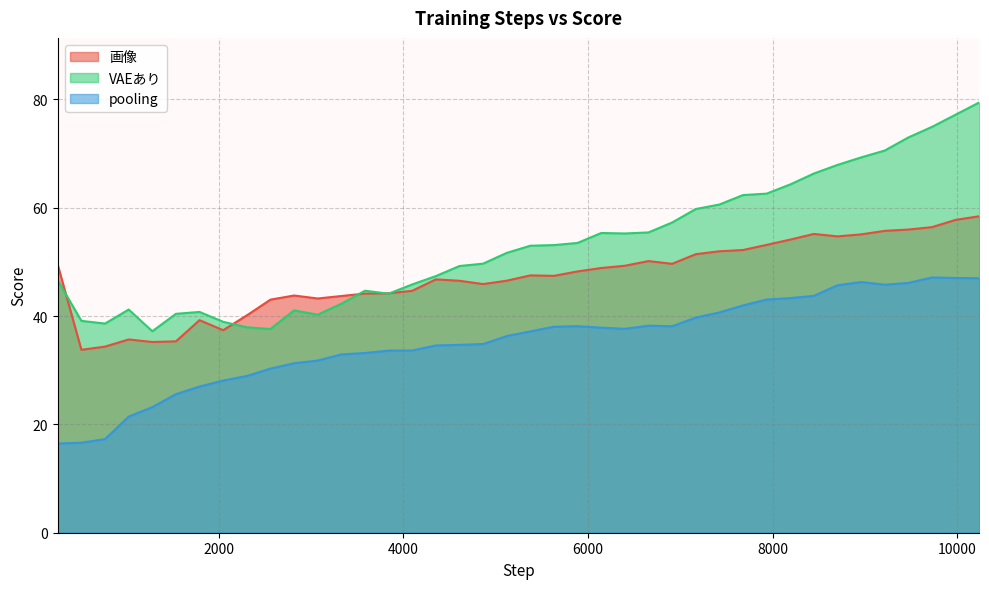

True or false: 画像 has a value of 34.4 at 768.

True